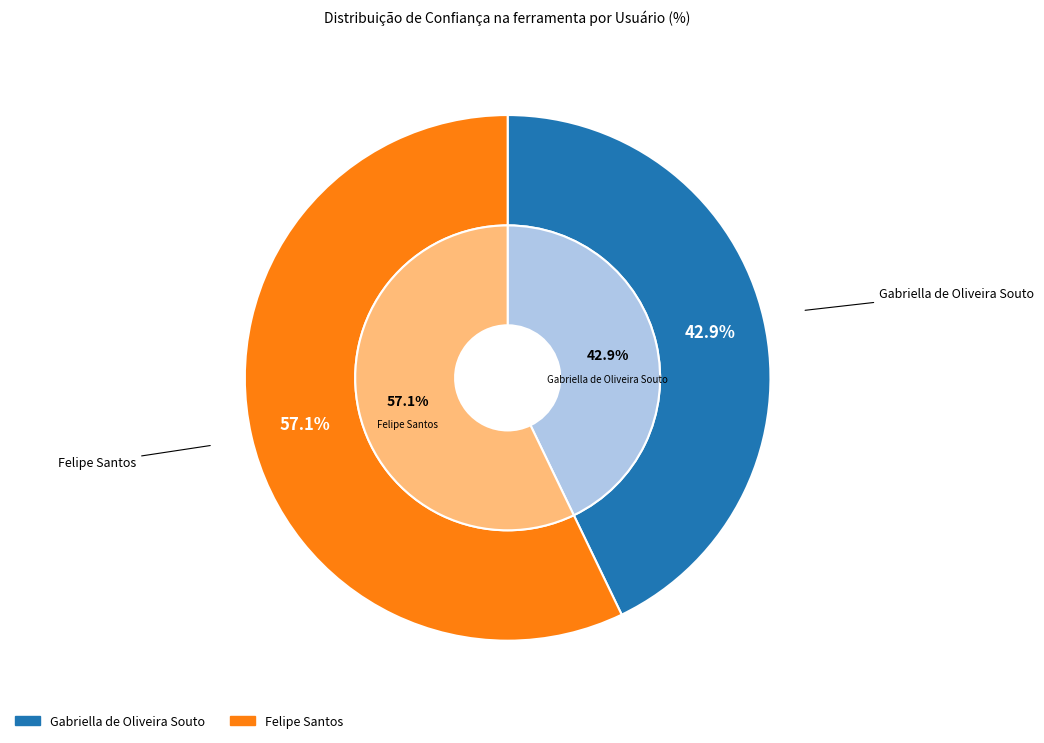

Which category has the smallest portion of the pie?

Gabriella de Oliveira Souto